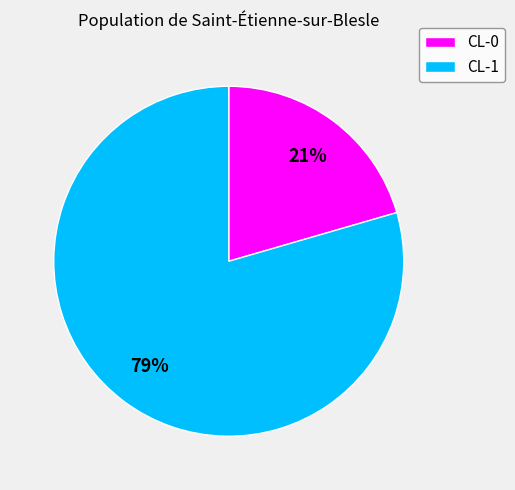

To the nearest percent, what is the average slice percentage?

50%